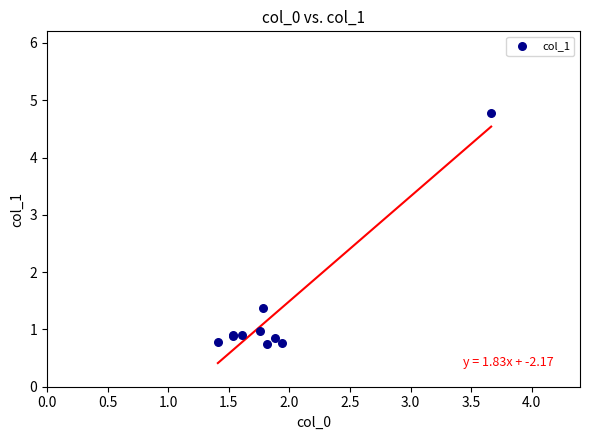

What Y value in the scatter plot is closest to 2?

1.4